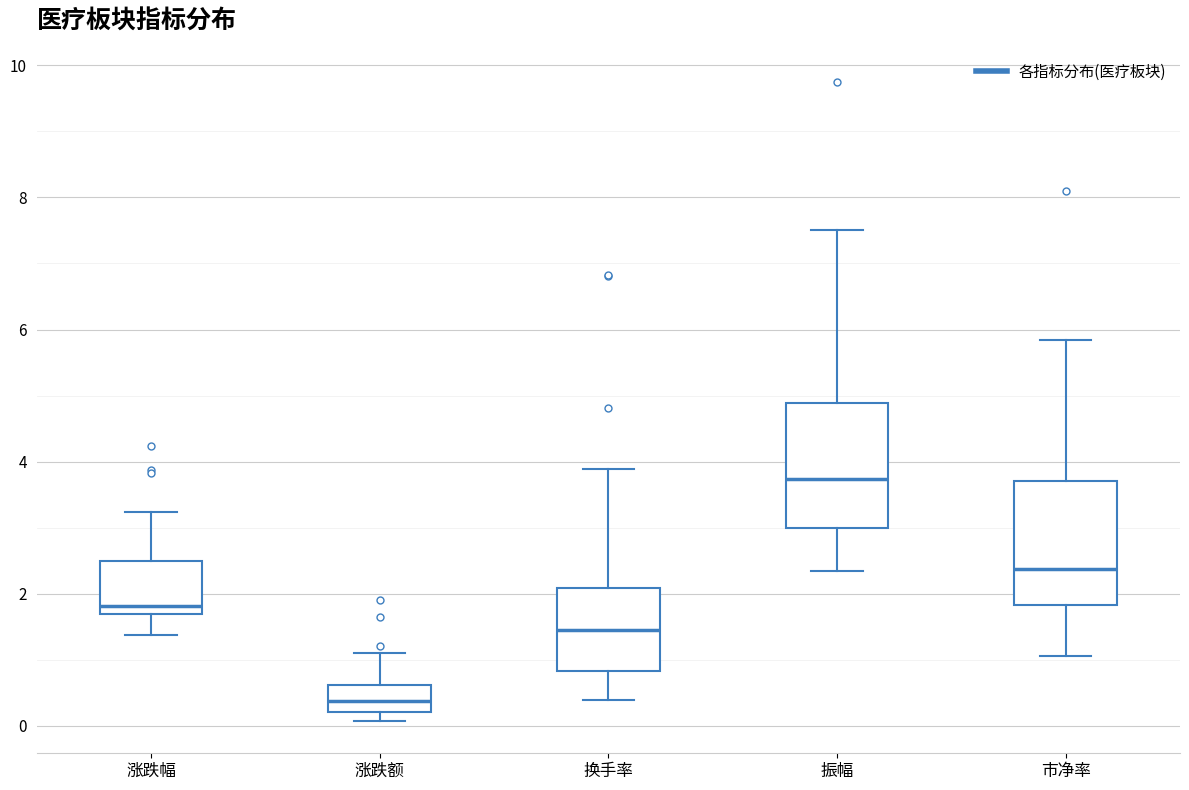

Where does the upper whisker of the box for 涨跌幅 end on the y-axis? The values are not printed on the chart, so give them approximately, as read against the axis.

3.2